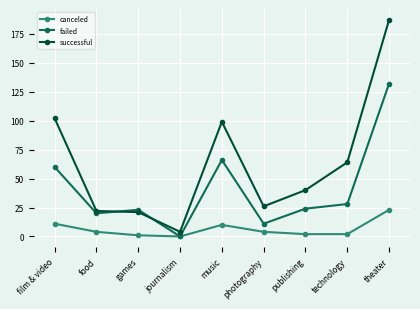

Reading left to right, what are all the values shown in this chart?

canceled: 11	4	1	0	10	4	2	2	23
failed: 60	20	23	0	66	11	24	28	132
successful: 102	22	21	4	99	26	40	64	187